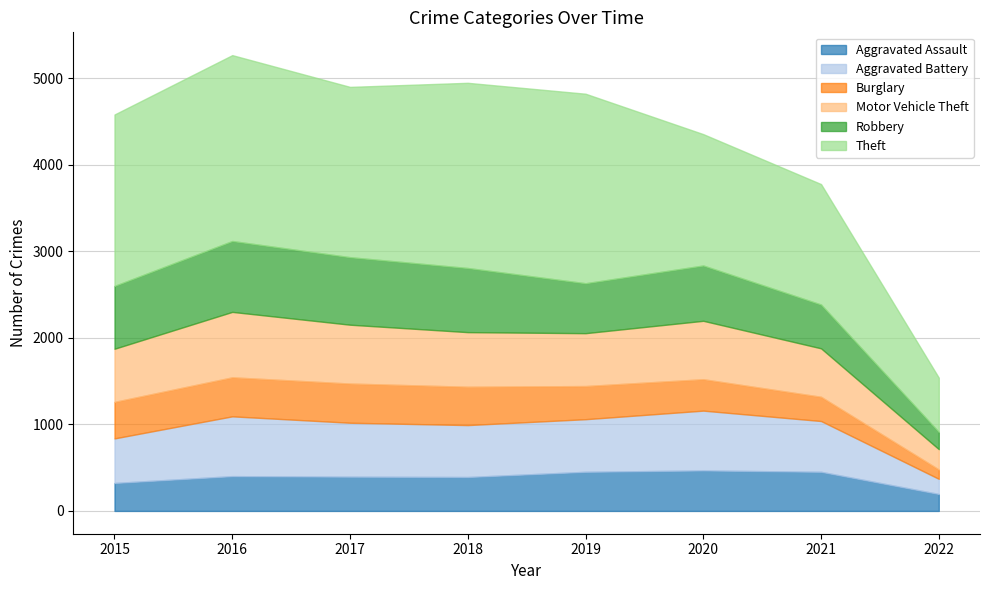

Rank the series at 2020 from highest to lowest value.

Theft, Aggravated Battery, Motor Vehicle Theft, Robbery, Aggravated Assault, Burglary